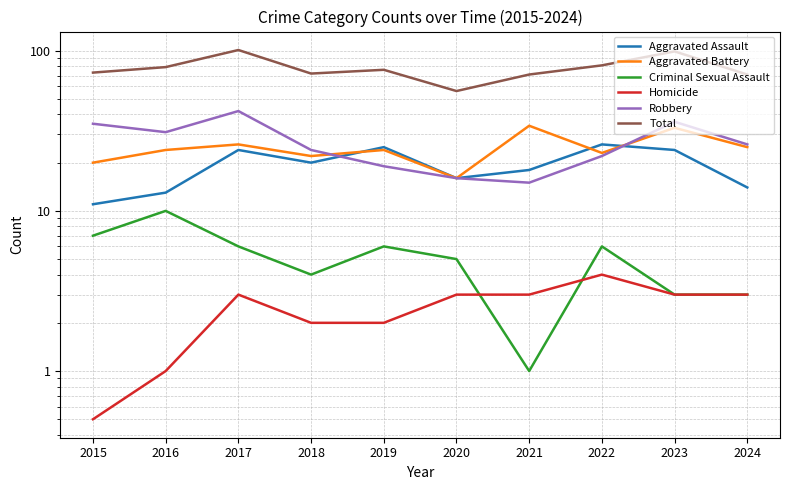

Between 2015 and 2023, which is larger?

2023